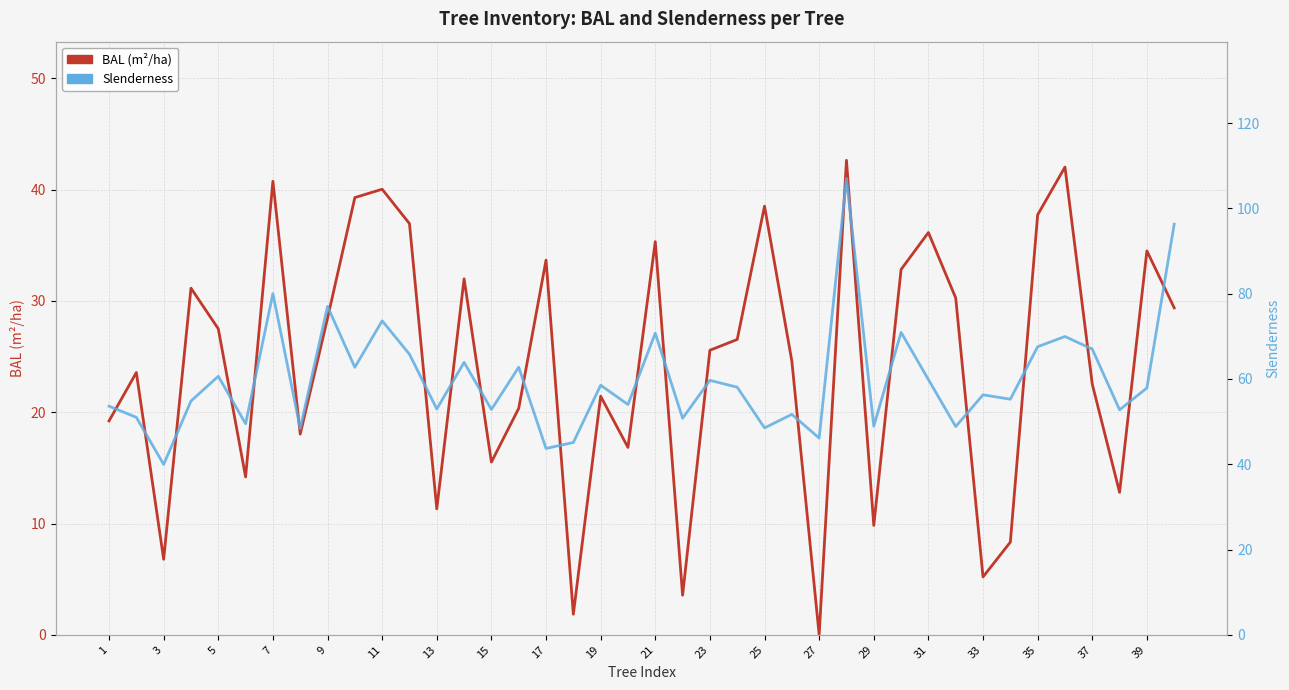

True or false: Slenderness and BAL (m²/ha) cross at least once.

False